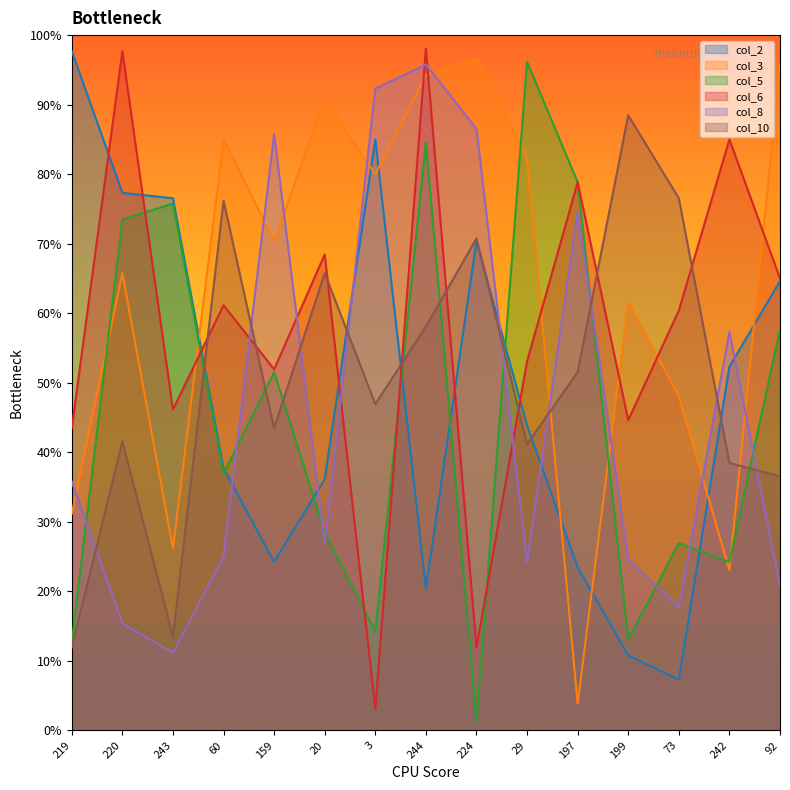

True or false: col_8 has more than 2 interior local peaks.

True